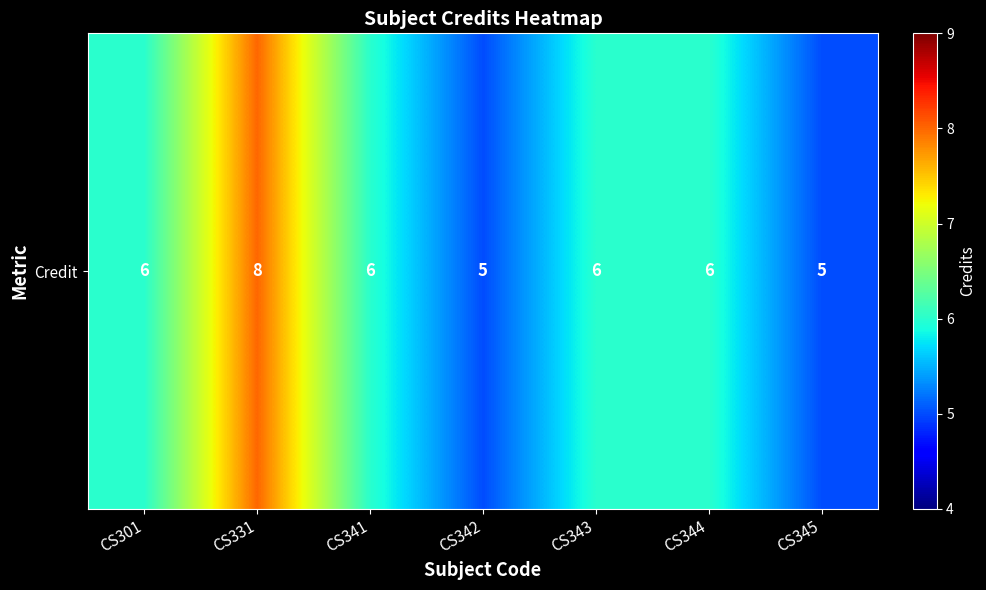

Reading left to right, what are all the values shown in this chart?

6	8	6	5	6	6	5